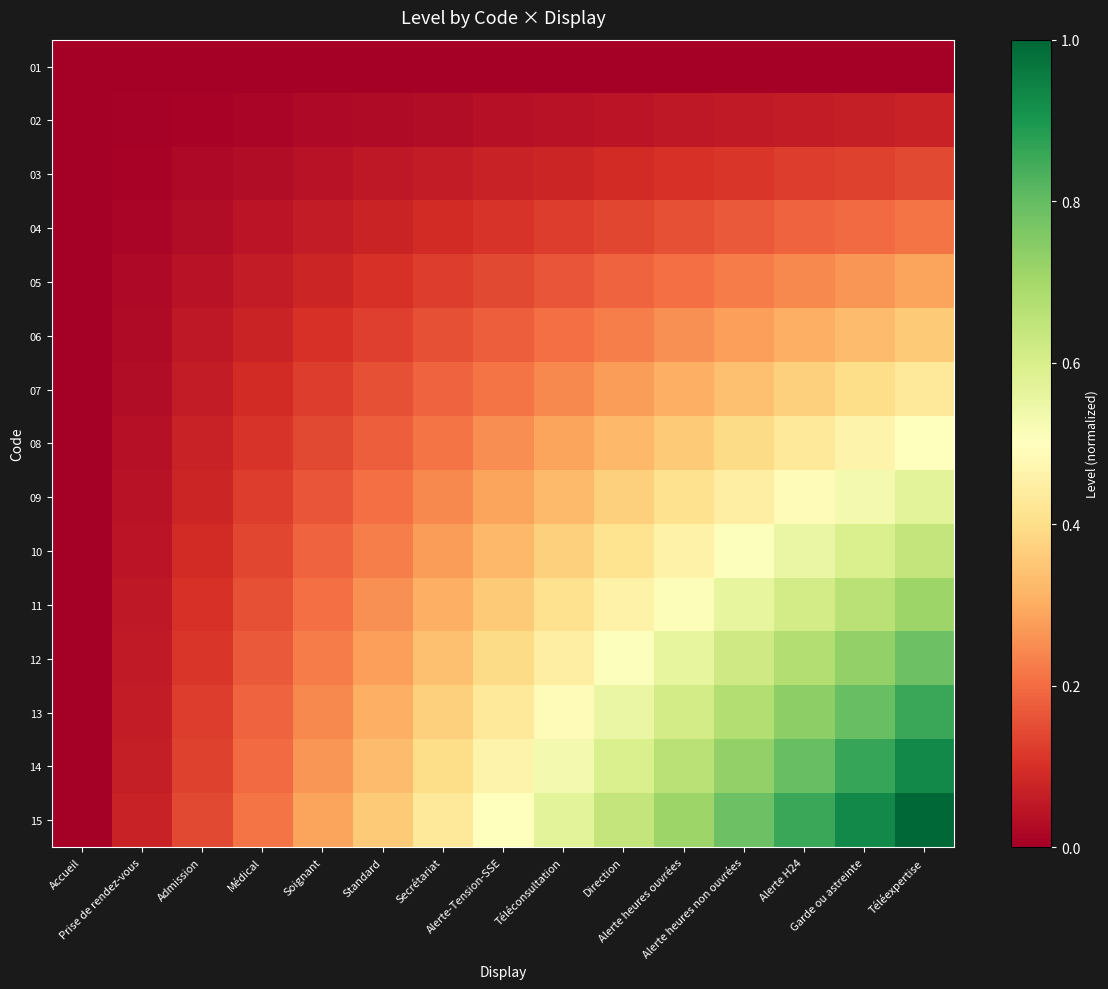

Reading right to left, what are all the values shown in this chart?

01: Téléexpertise=0.0	Garde ou astreinte=0.0	Alerte H24=0.0	Alerte heures non ouvrées=0.0	Alerte heures ouvrées=0.0	Direction=0.0	Téléconsultation=0.0	Alerte-Tension-SSE=0.0	Secrétariat=0.0	Standard=0.0	Soignant=0.0	Médical=0.0	Admission=0.0	Prise de rendez-vous=0.0	Accueil=0.0
02: Téléexpertise=0.1	Garde ou astreinte=0.1	Alerte H24=0.1	Alerte heures non ouvrées=0.1	Alerte heures ouvrées=0.1	Direction=0.0	Téléconsultation=0.0	Alerte-Tension-SSE=0.0	Secrétariat=0.0	Standard=0.0	Soignant=0.0	Médical=0.0	Admission=0.0	Prise de rendez-vous=0.0	Accueil=0.0
03: Téléexpertise=0.1	Garde ou astreinte=0.1	Alerte H24=0.1	Alerte heures non ouvrées=0.1	Alerte heures ouvrées=0.1	Direction=0.1	Téléconsultation=0.1	Alerte-Tension-SSE=0.1	Secrétariat=0.1	Standard=0.1	Soignant=0.0	Médical=0.0	Admission=0.0	Prise de rendez-vous=0.0	Accueil=0.0
04: Téléexpertise=0.2	Garde ou astreinte=0.2	Alerte H24=0.2	Alerte heures non ouvrées=0.2	Alerte heures ouvrées=0.2	Direction=0.1	Téléconsultation=0.1	Alerte-Tension-SSE=0.1	Secrétariat=0.1	Standard=0.1	Soignant=0.1	Médical=0.0	Admission=0.0	Prise de rendez-vous=0.0	Accueil=0.0
05: Téléexpertise=0.3	Garde ou astreinte=0.3	Alerte H24=0.2	Alerte heures non ouvrées=0.2	Alerte heures ouvrées=0.2	Direction=0.2	Téléconsultation=0.2	Alerte-Tension-SSE=0.1	Secrétariat=0.1	Standard=0.1	Soignant=0.1	Médical=0.1	Admission=0.0	Prise de rendez-vous=0.0	Accueil=0.0
06: Téléexpertise=0.4	Garde ou astreinte=0.3	Alerte H24=0.3	Alerte heures non ouvrées=0.3	Alerte heures ouvrées=0.3	Direction=0.2	Téléconsultation=0.2	Alerte-Tension-SSE=0.2	Secrétariat=0.2	Standard=0.1	Soignant=0.1	Médical=0.1	Admission=0.1	Prise de rendez-vous=0.0	Accueil=0.0
07: Téléexpertise=0.4	Garde ou astreinte=0.4	Alerte H24=0.4	Alerte heures non ouvrées=0.3	Alerte heures ouvrées=0.3	Direction=0.3	Téléconsultation=0.2	Alerte-Tension-SSE=0.2	Secrétariat=0.2	Standard=0.2	Soignant=0.1	Médical=0.1	Admission=0.1	Prise de rendez-vous=0.0	Accueil=0.0
08: Téléexpertise=0.5	Garde ou astreinte=0.5	Alerte H24=0.4	Alerte heures non ouvrées=0.4	Alerte heures ouvrées=0.4	Direction=0.3	Téléconsultation=0.3	Alerte-Tension-SSE=0.2	Secrétariat=0.2	Standard=0.2	Soignant=0.1	Médical=0.1	Admission=0.1	Prise de rendez-vous=0.0	Accueil=0.0
09: Téléexpertise=0.6	Garde ou astreinte=0.5	Alerte H24=0.5	Alerte heures non ouvrées=0.4	Alerte heures ouvrées=0.4	Direction=0.4	Téléconsultation=0.3	Alerte-Tension-SSE=0.3	Secrétariat=0.2	Standard=0.2	Soignant=0.2	Médical=0.1	Admission=0.1	Prise de rendez-vous=0.0	Accueil=0.0
10: Téléexpertise=0.6	Garde ou astreinte=0.6	Alerte H24=0.6	Alerte heures non ouvrées=0.5	Alerte heures ouvrées=0.5	Direction=0.4	Téléconsultation=0.4	Alerte-Tension-SSE=0.3	Secrétariat=0.3	Standard=0.2	Soignant=0.2	Médical=0.1	Admission=0.1	Prise de rendez-vous=0.0	Accueil=0.0
11: Téléexpertise=0.7	Garde ou astreinte=0.7	Alerte H24=0.6	Alerte heures non ouvrées=0.6	Alerte heures ouvrées=0.5	Direction=0.5	Téléconsultation=0.4	Alerte-Tension-SSE=0.4	Secrétariat=0.3	Standard=0.3	Soignant=0.2	Médical=0.2	Admission=0.1	Prise de rendez-vous=0.1	Accueil=0.0
12: Téléexpertise=0.8	Garde ou astreinte=0.7	Alerte H24=0.7	Alerte heures non ouvrées=0.6	Alerte heures ouvrées=0.6	Direction=0.5	Téléconsultation=0.4	Alerte-Tension-SSE=0.4	Secrétariat=0.3	Standard=0.3	Soignant=0.2	Médical=0.2	Admission=0.1	Prise de rendez-vous=0.1	Accueil=0.0
13: Téléexpertise=0.9	Garde ou astreinte=0.8	Alerte H24=0.7	Alerte heures non ouvrées=0.7	Alerte heures ouvrées=0.6	Direction=0.6	Téléconsultation=0.5	Alerte-Tension-SSE=0.4	Secrétariat=0.4	Standard=0.3	Soignant=0.2	Médical=0.2	Admission=0.1	Prise de rendez-vous=0.1	Accueil=0.0
14: Téléexpertise=0.9	Garde ou astreinte=0.9	Alerte H24=0.8	Alerte heures non ouvrées=0.7	Alerte heures ouvrées=0.7	Direction=0.6	Téléconsultation=0.5	Alerte-Tension-SSE=0.5	Secrétariat=0.4	Standard=0.3	Soignant=0.3	Médical=0.2	Admission=0.1	Prise de rendez-vous=0.1	Accueil=0.0
15: Téléexpertise=1.0	Garde ou astreinte=0.9	Alerte H24=0.9	Alerte heures non ouvrées=0.8	Alerte heures ouvrées=0.7	Direction=0.6	Téléconsultation=0.6	Alerte-Tension-SSE=0.5	Secrétariat=0.4	Standard=0.4	Soignant=0.3	Médical=0.2	Admission=0.1	Prise de rendez-vous=0.1	Accueil=0.0